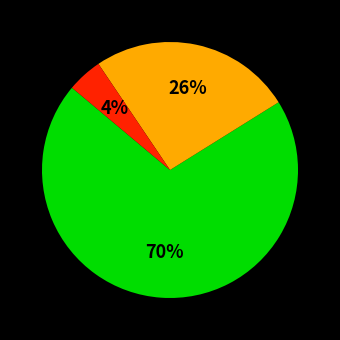

How many slices are in this pie chart?

3